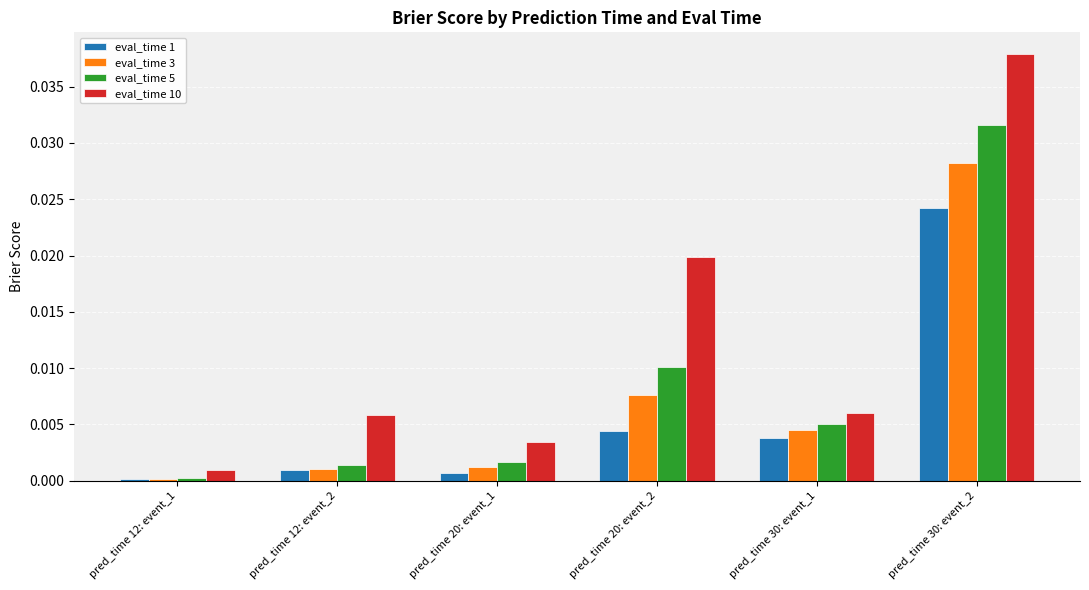

Which category has the lowest value across all series?

pred_time 12: event_1